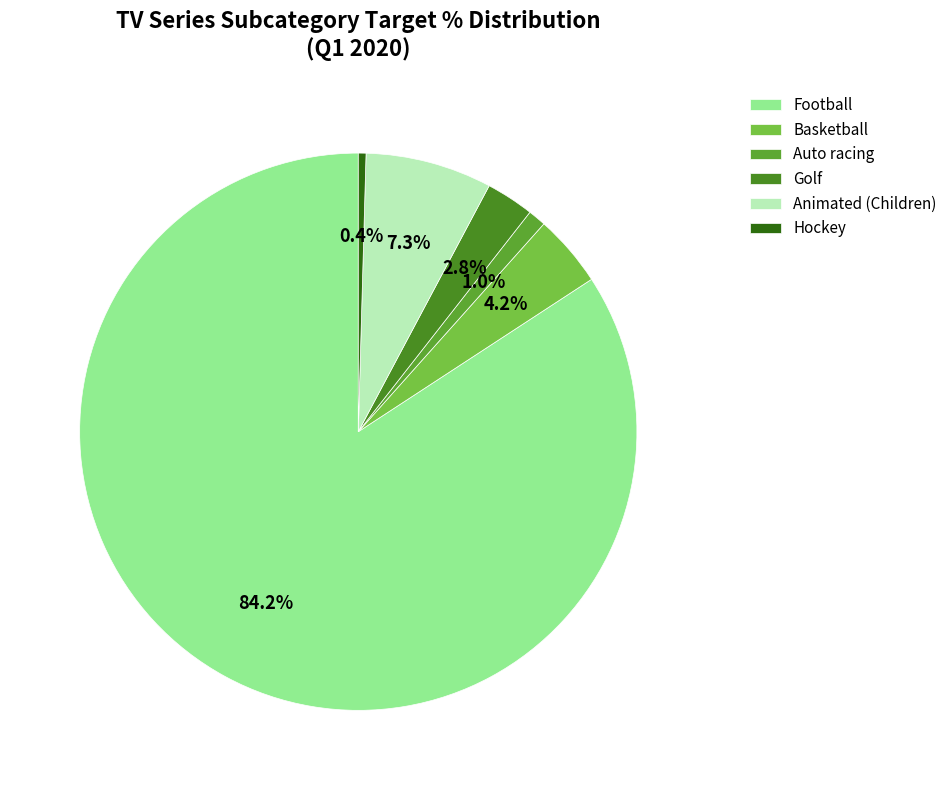

How many slices are in this pie chart?

6